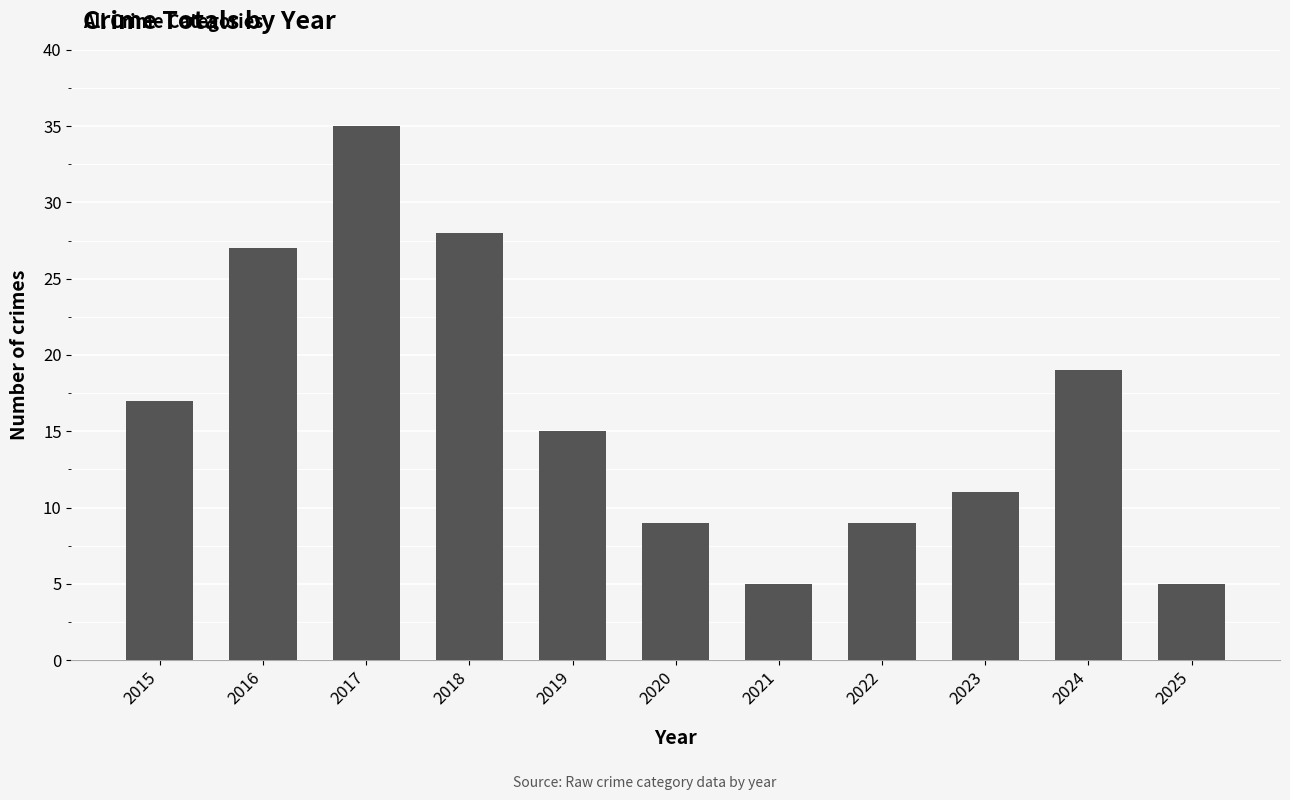

The value at 2019 is 15. True or false?

True